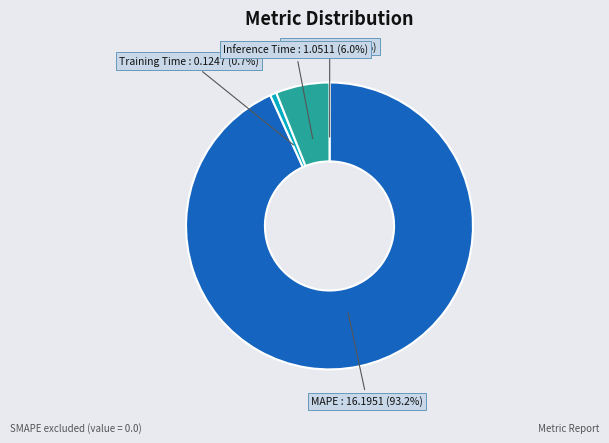

Is there any slice that represents more than half of the pie?

Yes